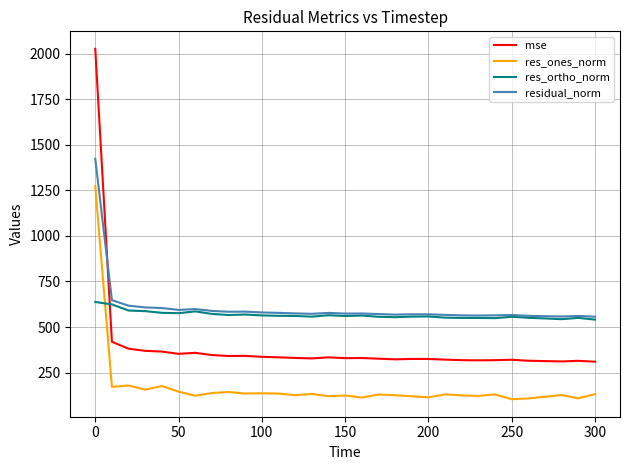

True or false: res_ones_norm and residual_norm intersect in this chart.

False